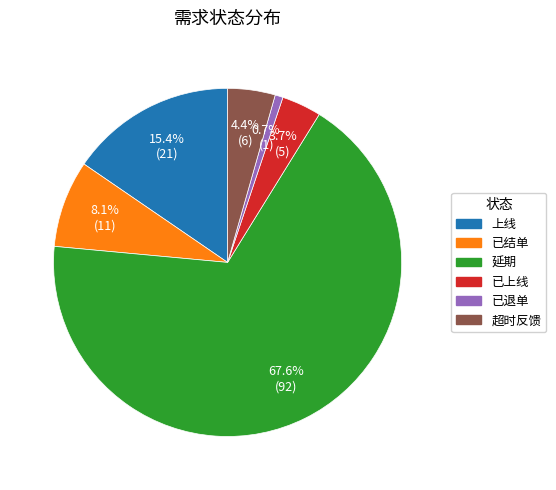

Rank the categories by value from highest to lowest.

延期, 上线, 已结单, 超时反馈, 已上线, 已退单